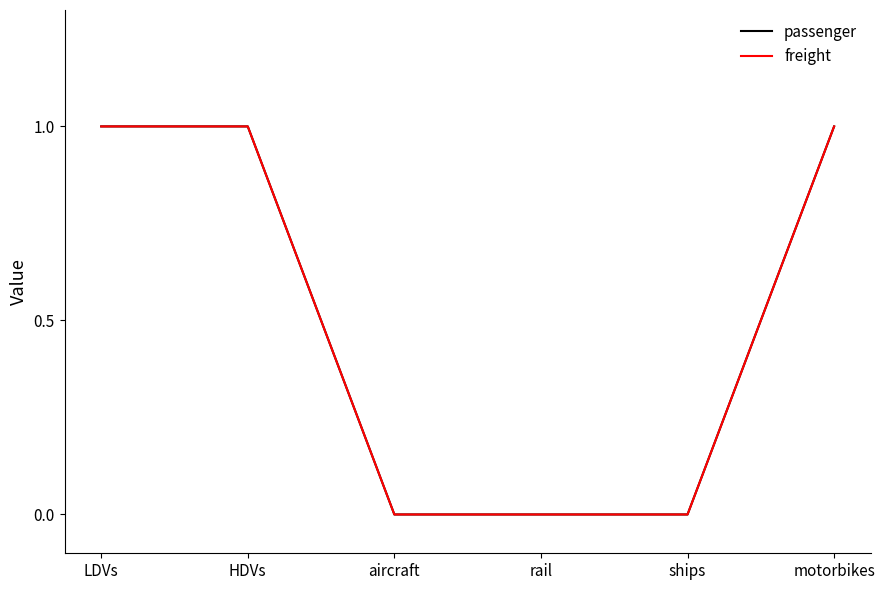

Is this an area chart (filled region under the line)?

No